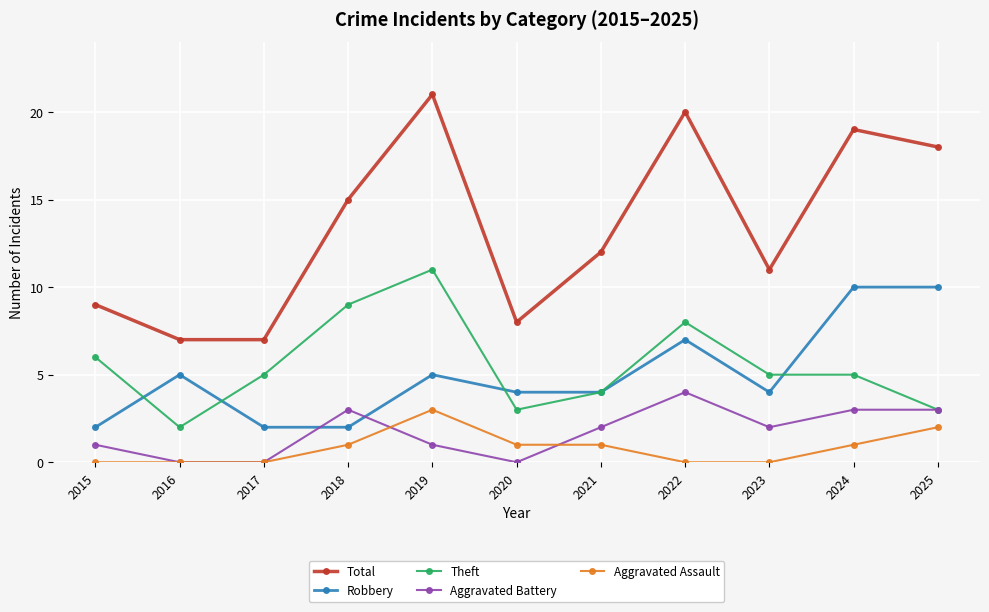

What is the value of the Theft point at the 8th from the left?

8